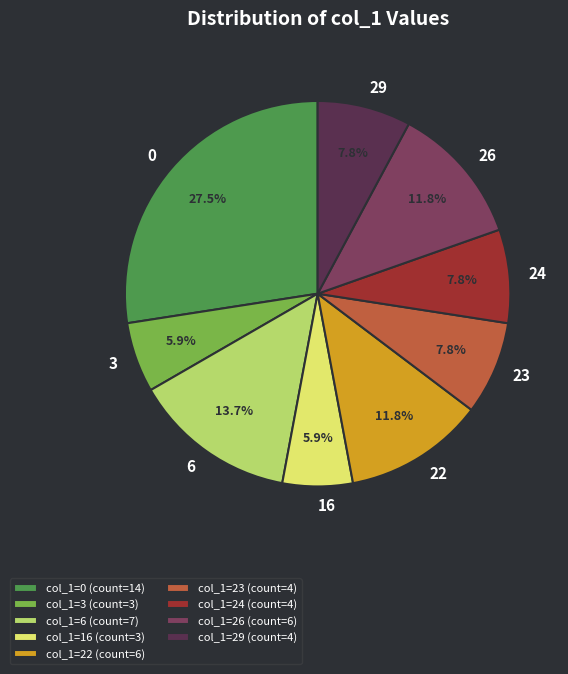

How much of the chart is everything except col_1=16 (count=3)?

94.1%